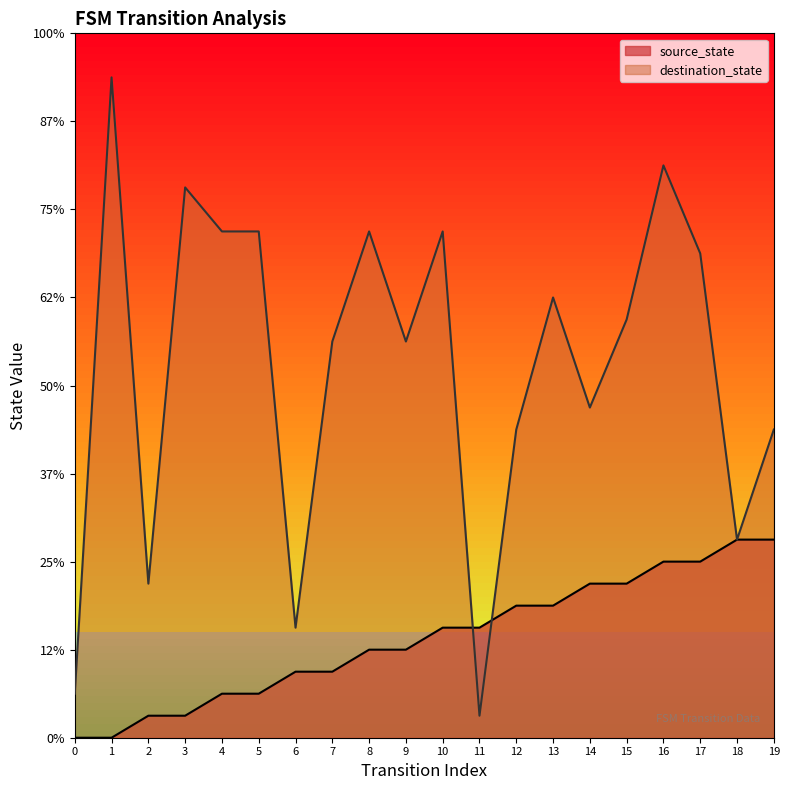

Reading left to right, extract all data points from this chart.

source_state: 0=0	1=0	2=1	3=1	4=2	5=2	6=3	7=3	8=4	9=4	10=5	11=5	12=6	13=6	14=7	15=7	16=8	17=8	18=9	19=9
destination_state: 0=2	1=30	2=7	3=25	4=23	5=23	6=5	7=18	8=23	9=18	10=23	11=1	12=14	13=20	14=15	15=19	16=26	17=22	18=9	19=14